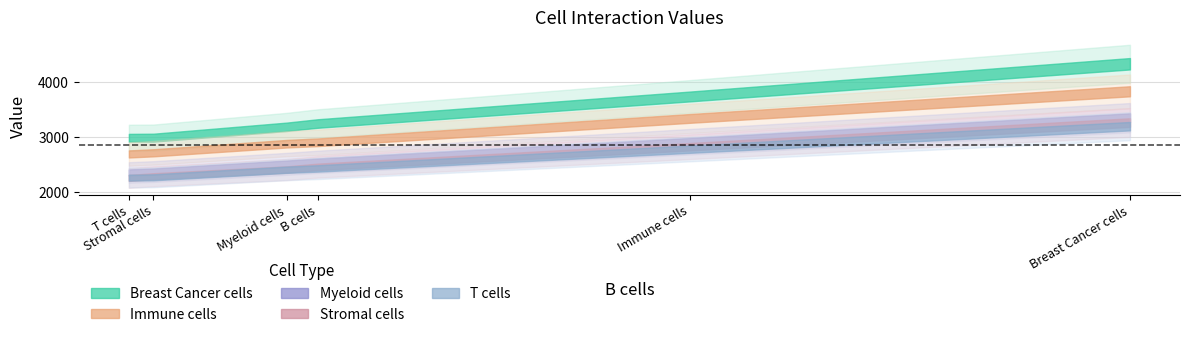

True or false: Breast Cancer cells and Stromal cells cross at least once.

False